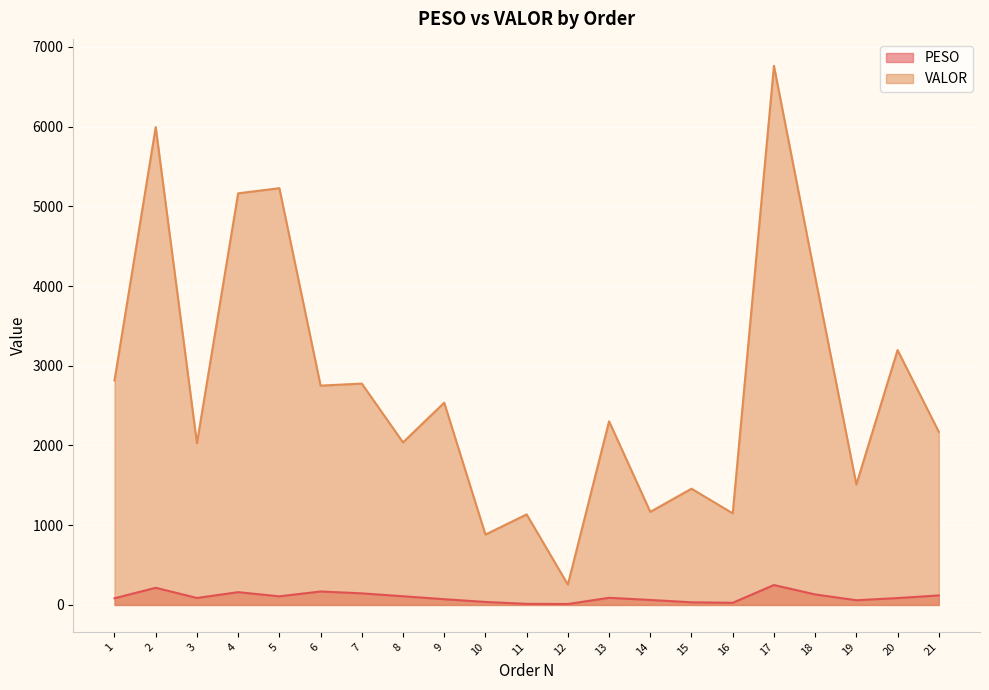

True or false: VALOR and PESO cross at least once.

False